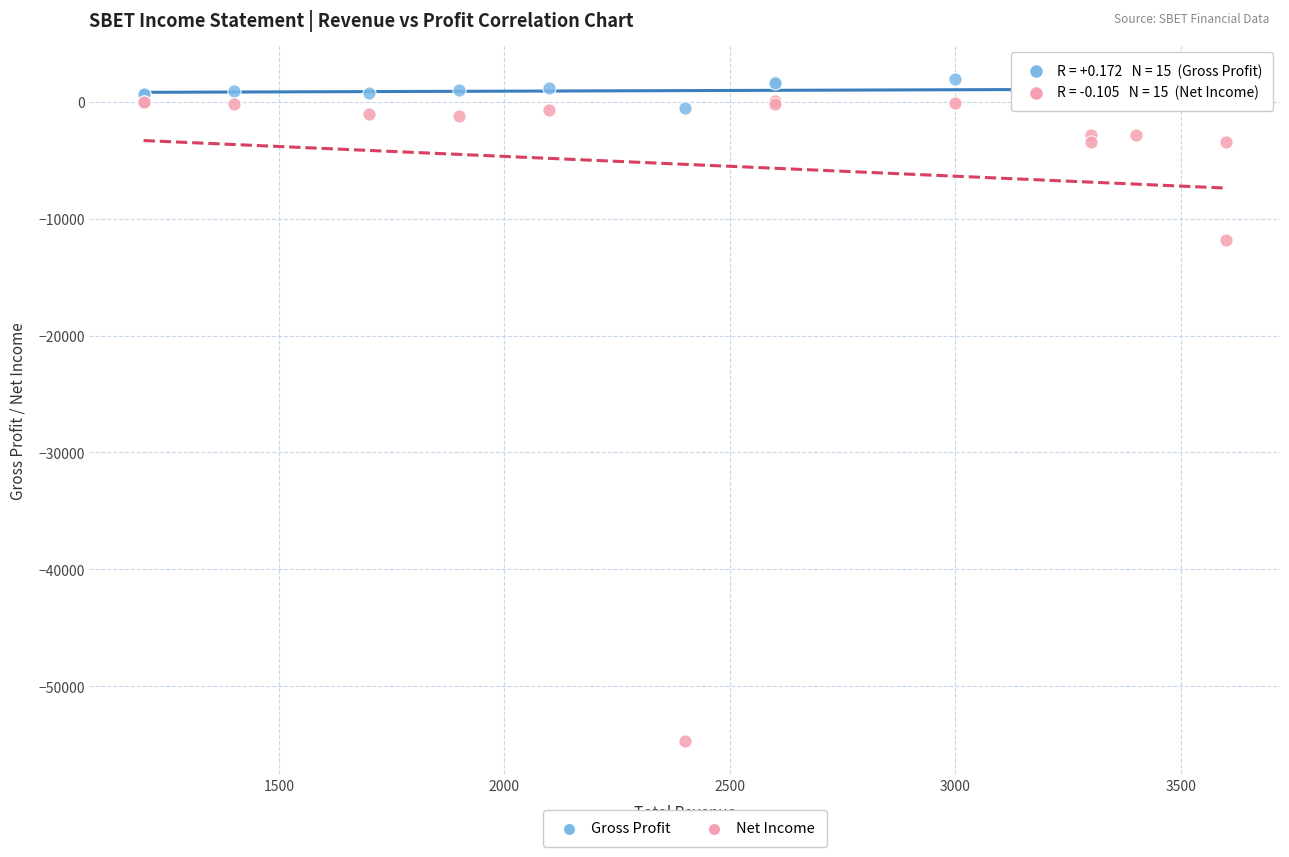

In the Net Income series, what Y value is closest to -27300?

-11800